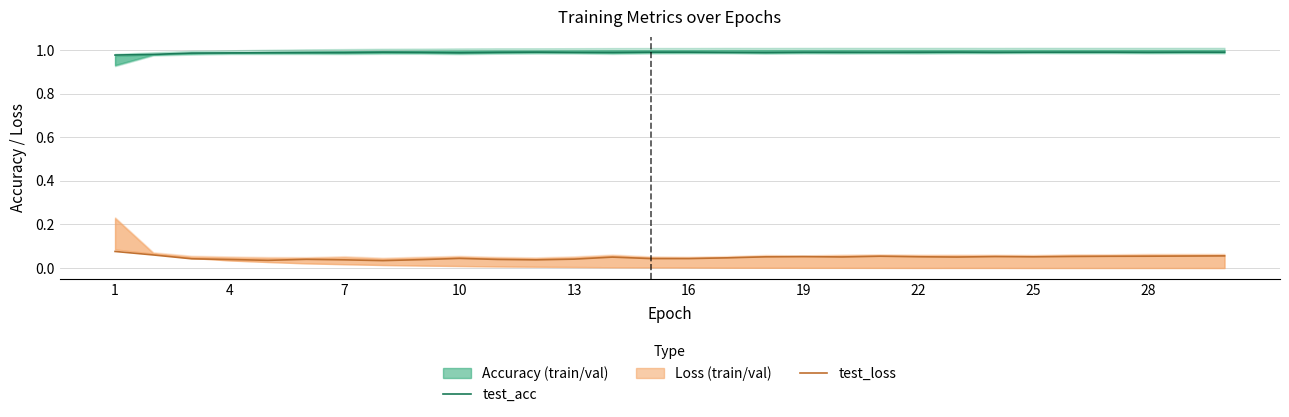

True or false: test_acc has a value of 0.2 at 4.

False